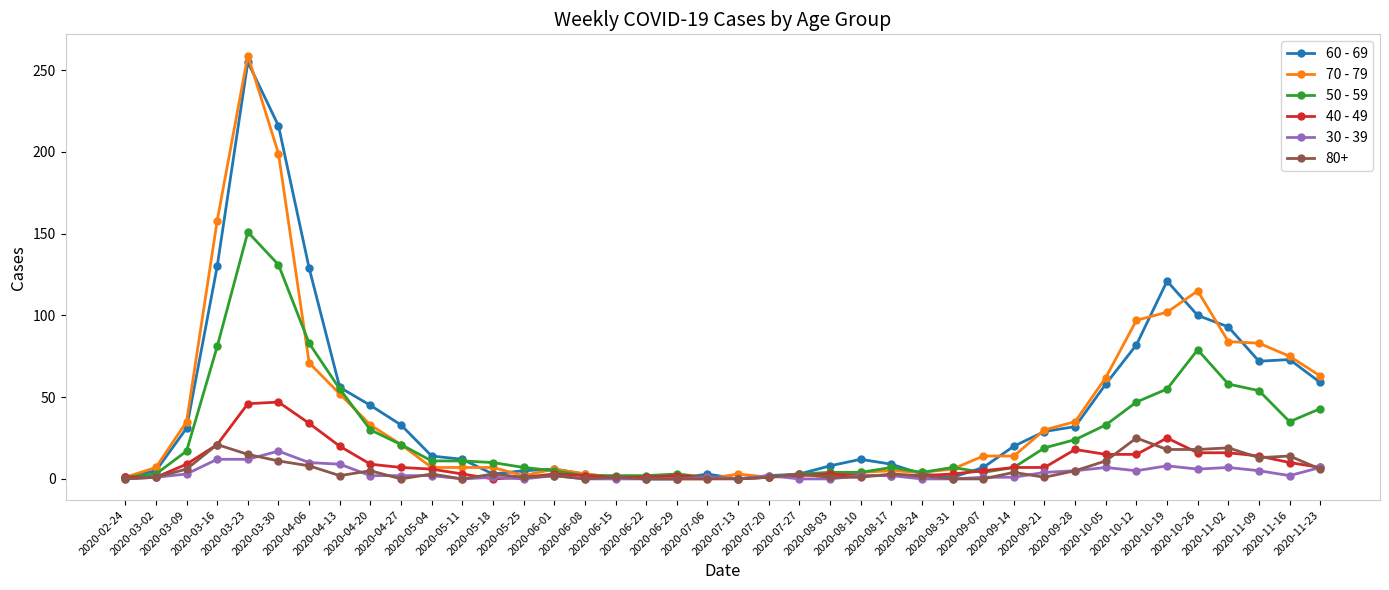

What are all the series names shown in the legend?

60 - 69, 70 - 79, 50 - 59, 40 - 49, 30 - 39, 80+